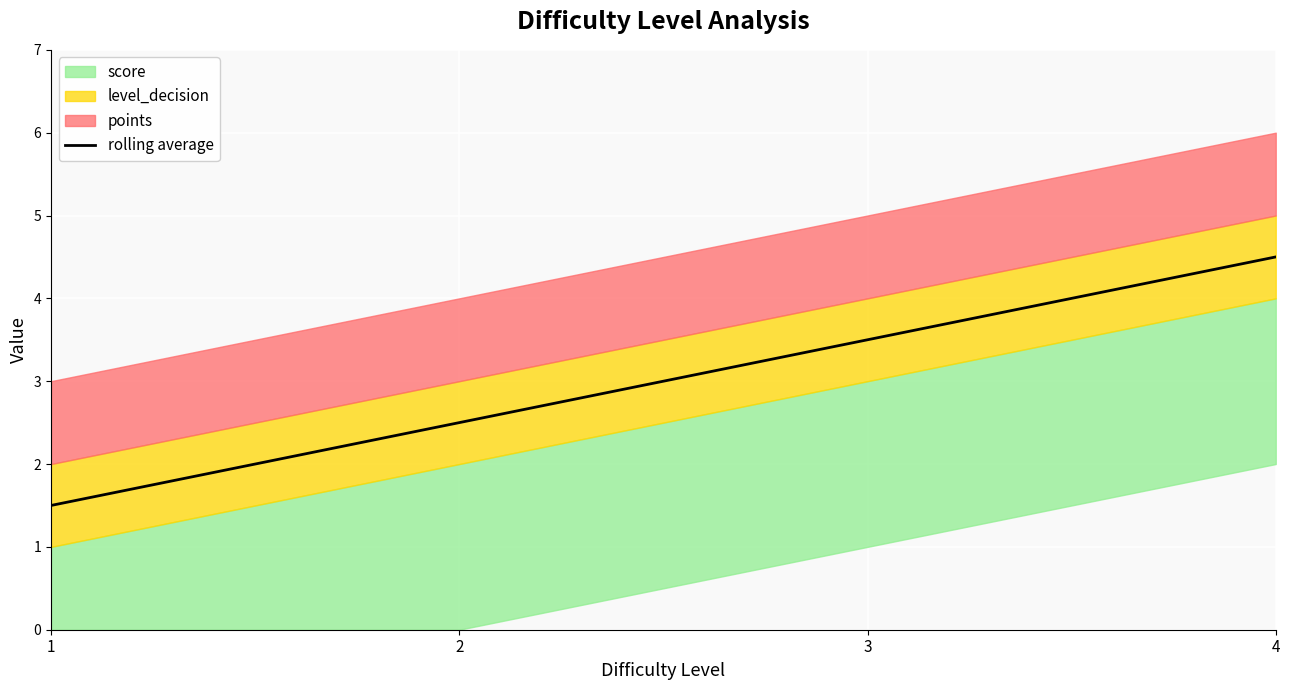

Count the values in the range 2 to 4.

2